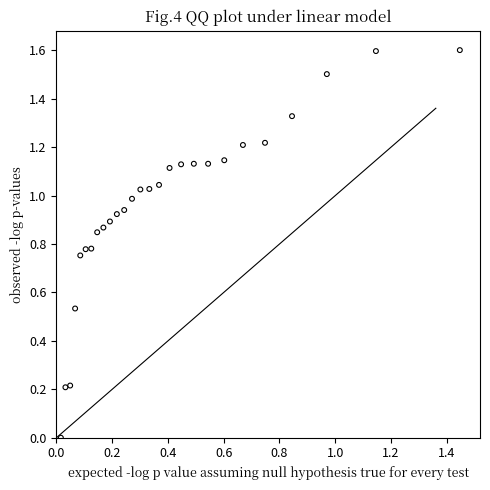

What is the range of X values (max minus min)?

1.4